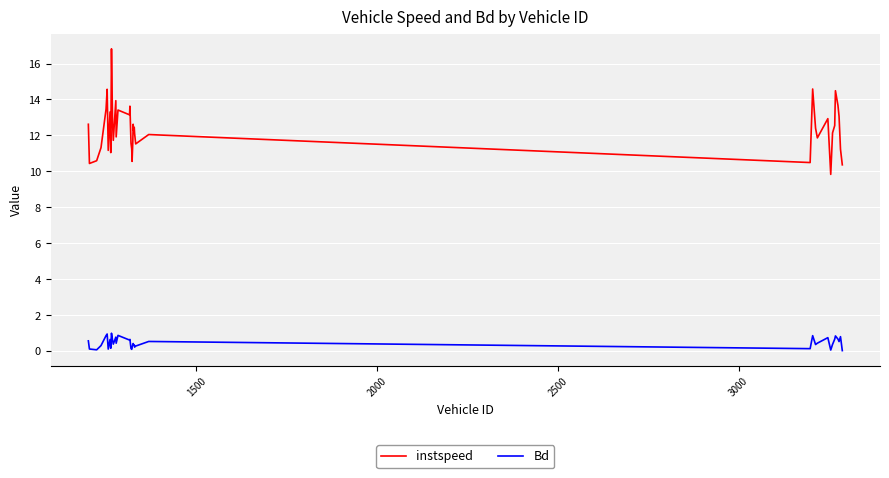

What is the highest value of the instspeed series?

16.8